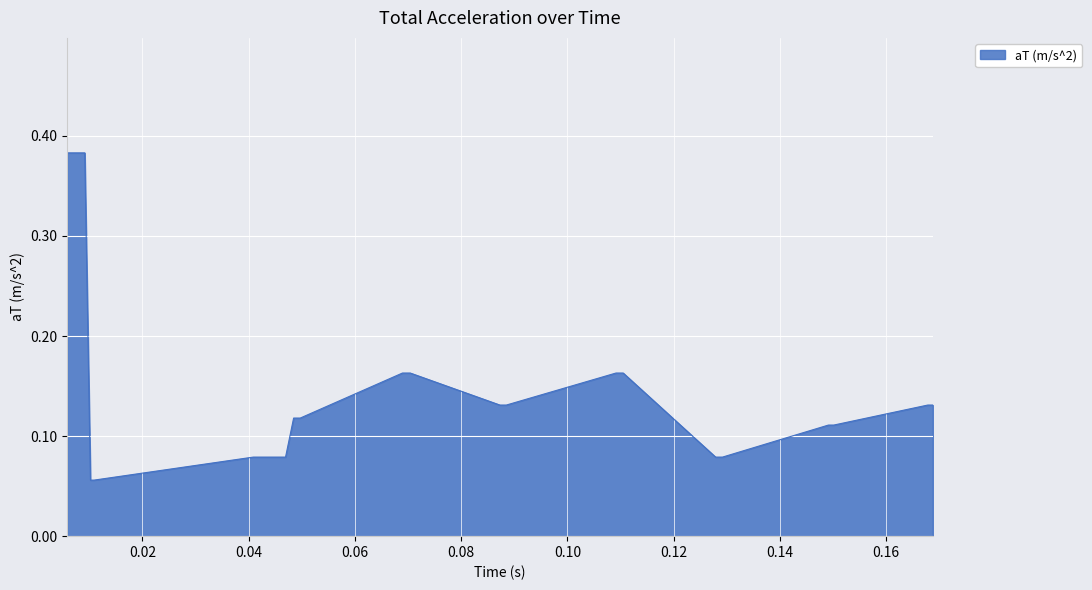

What is the difference between the maximum and minimum values?

0.3